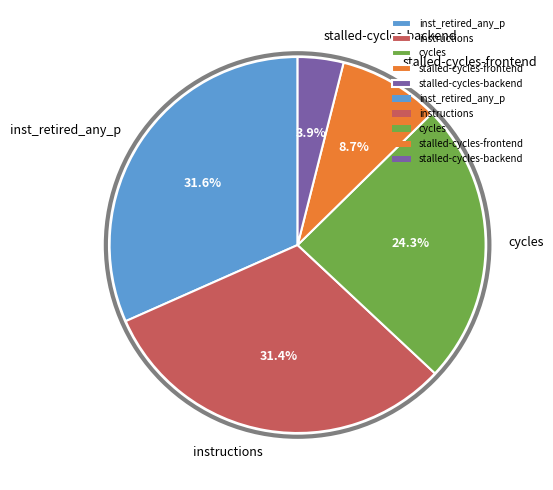

Combined, do stalled-cycles-frontend and inst_retired_any_p account for over 50%?

No